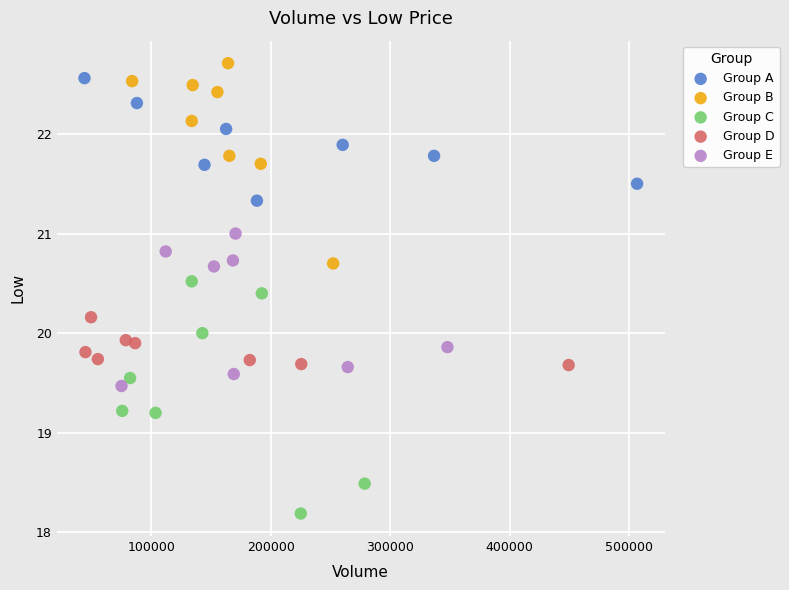

Which series reaches the maximum Y coordinate?

Group B